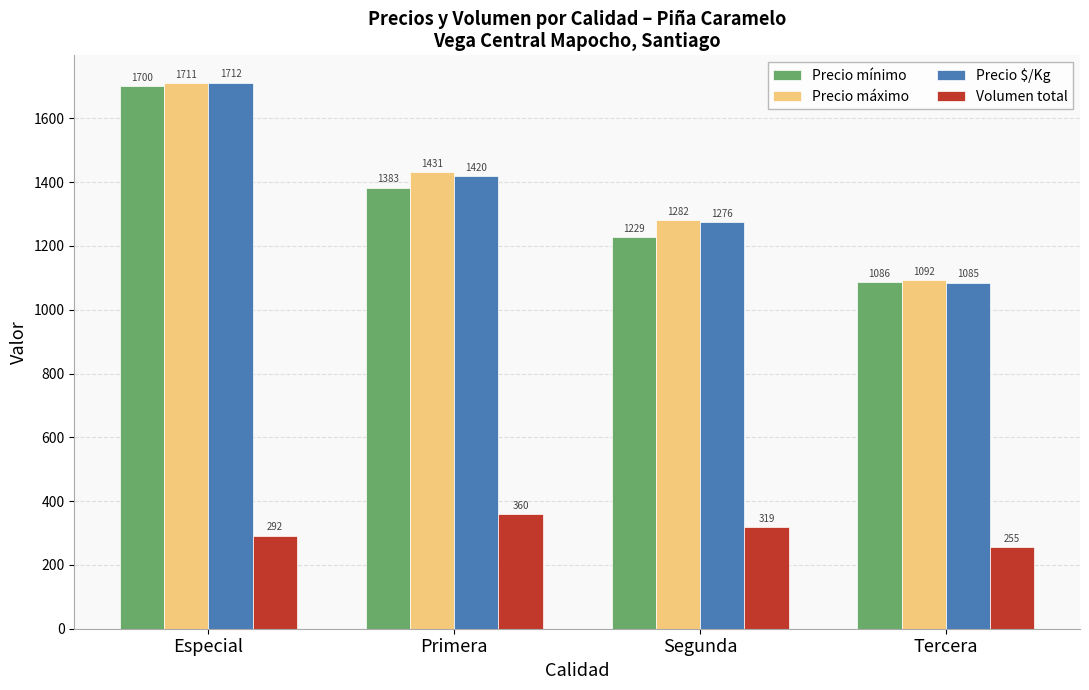

Where does the Precio máximo series first go above 1431?

Especial